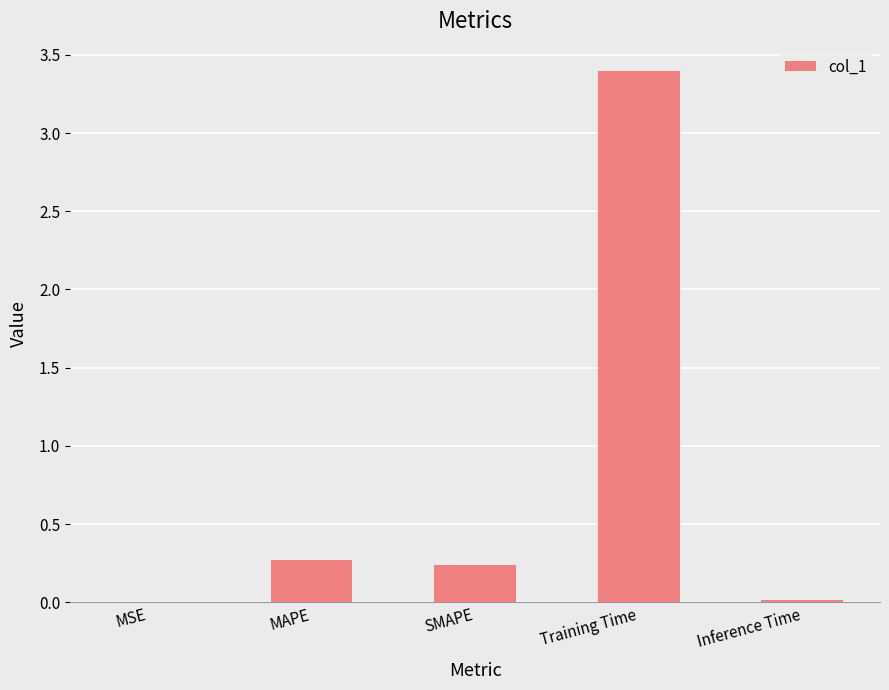

What is the difference between the values at MSE and Training Time?

3.4